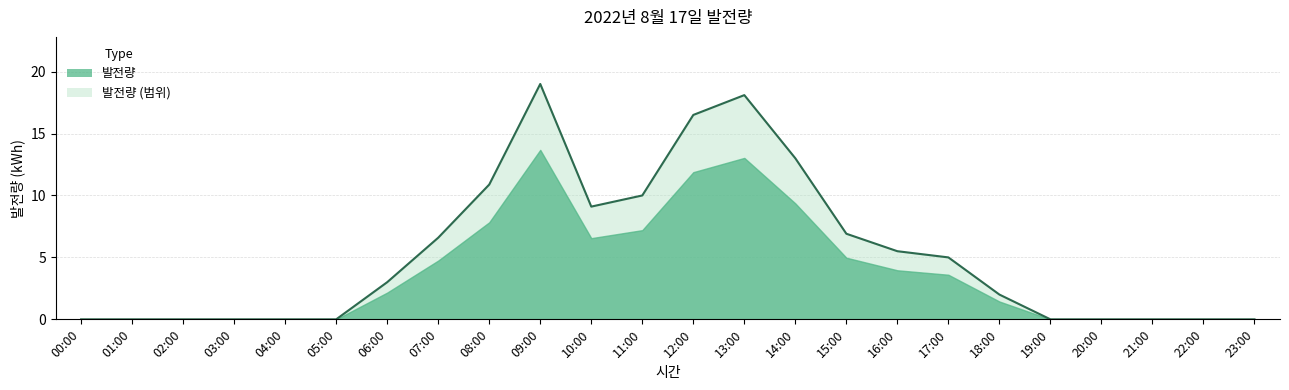

What is the sum of all values?

125.6